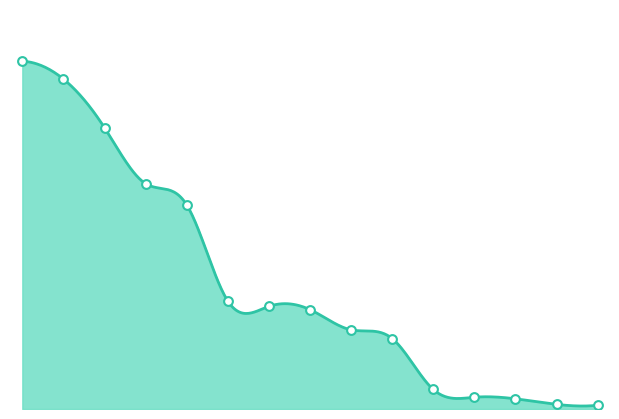

Approximately how many times larger is the value at Carson Palmer compared to Russell Wilson?

0.4